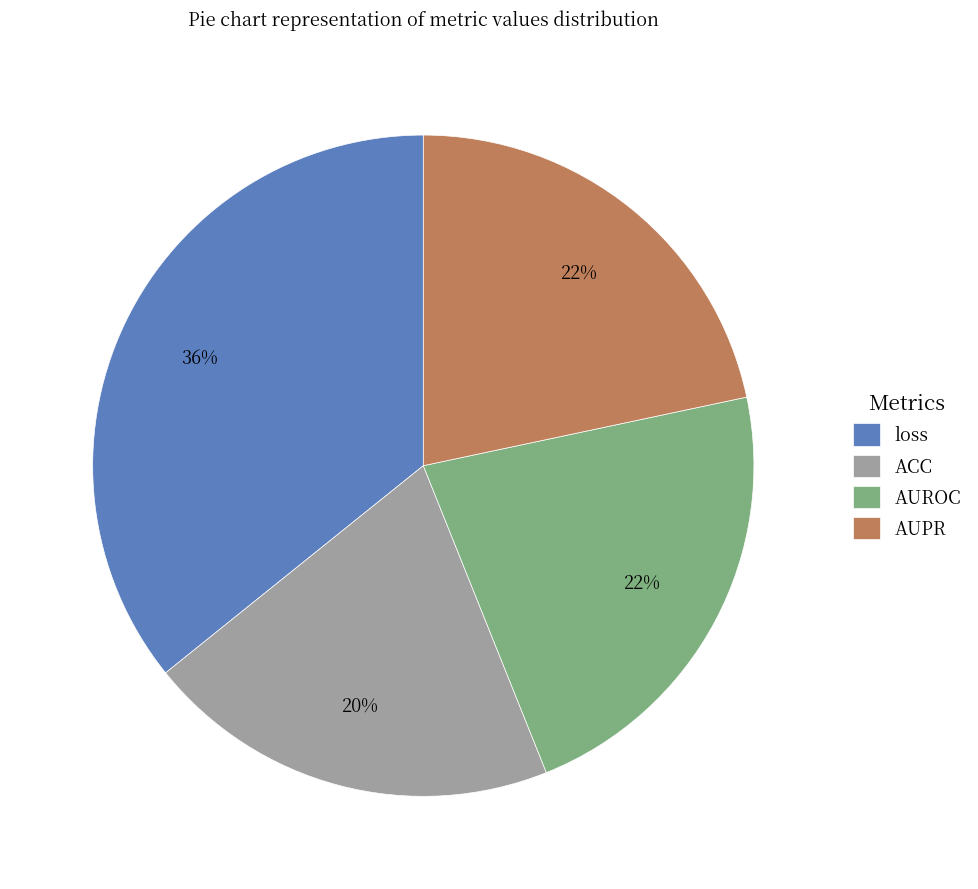

How many segments does this pie chart have?

4